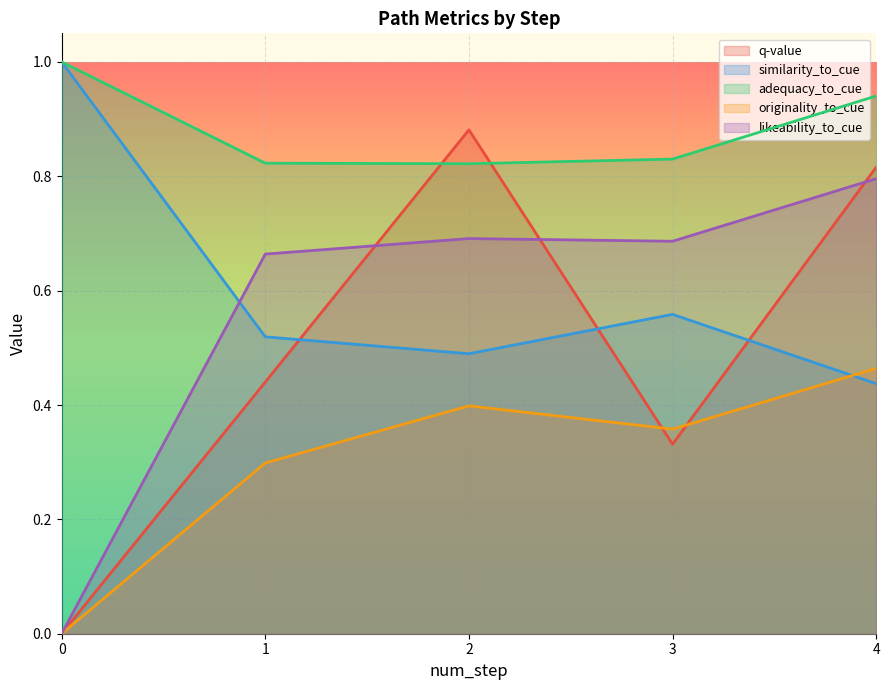

What is the average value of the likeability_to_cue series?

0.6